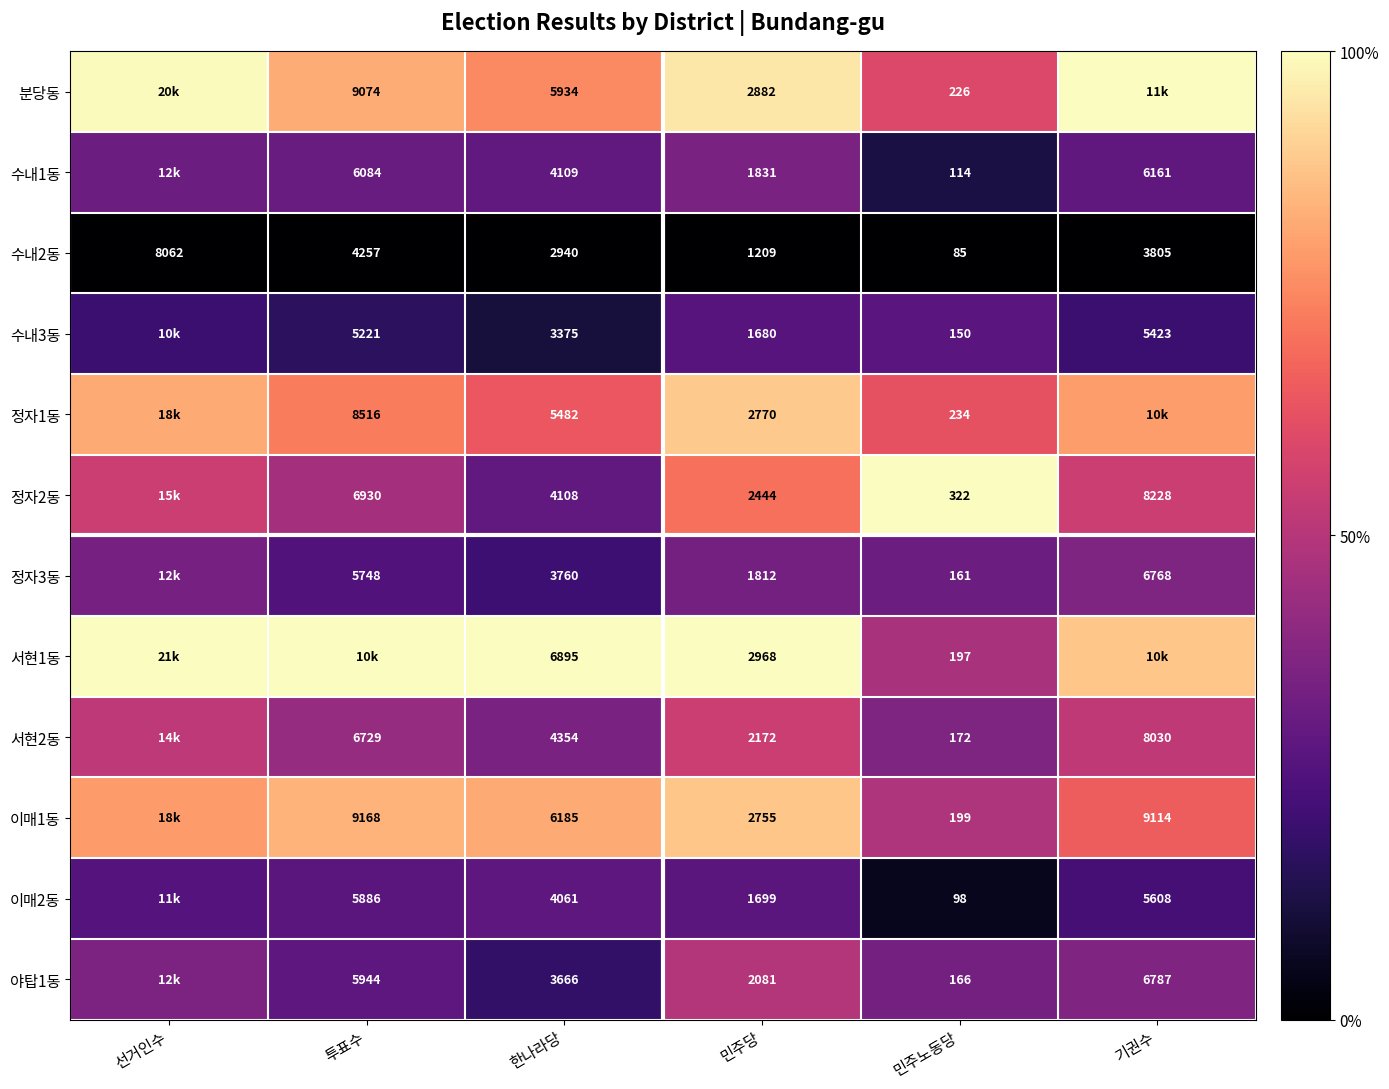

Which has a higher value, 한나라당 or 민주노동당?

한나라당